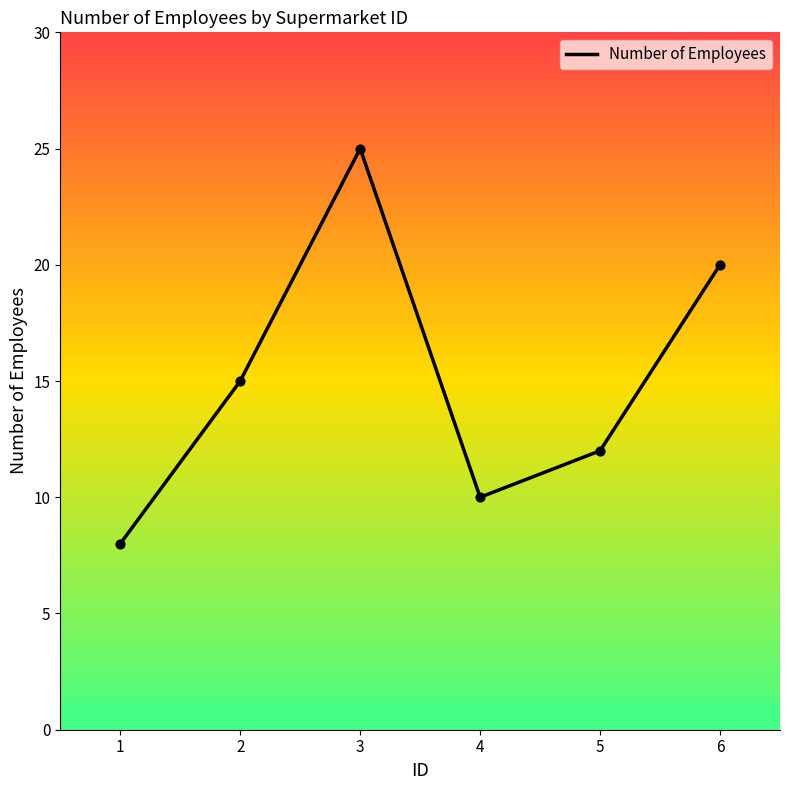

Which has a higher value, 4 or 3?

3